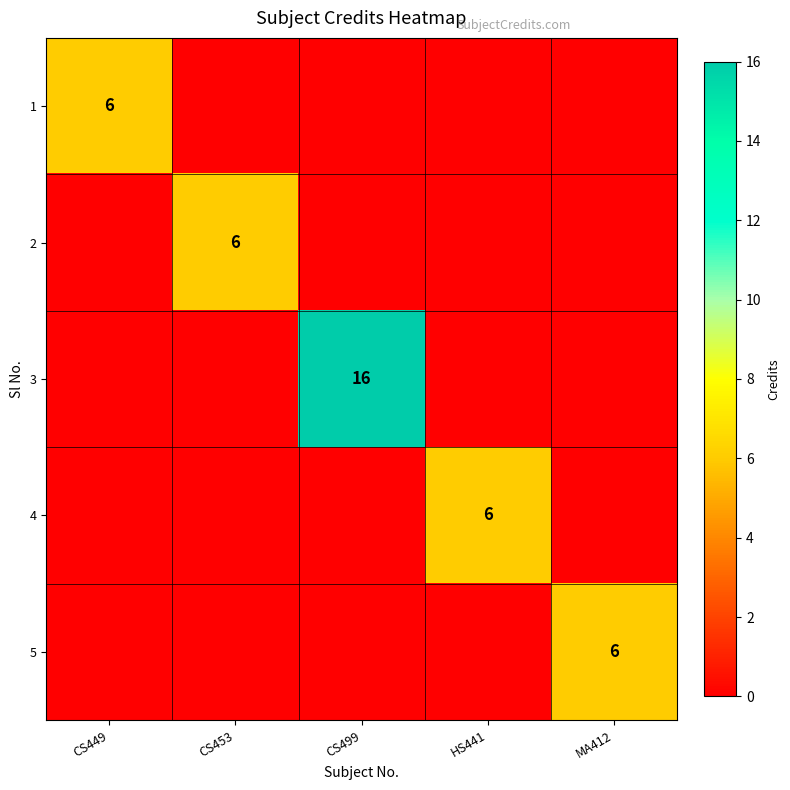

The value of 1 at CS449 is 6. True or false?

True